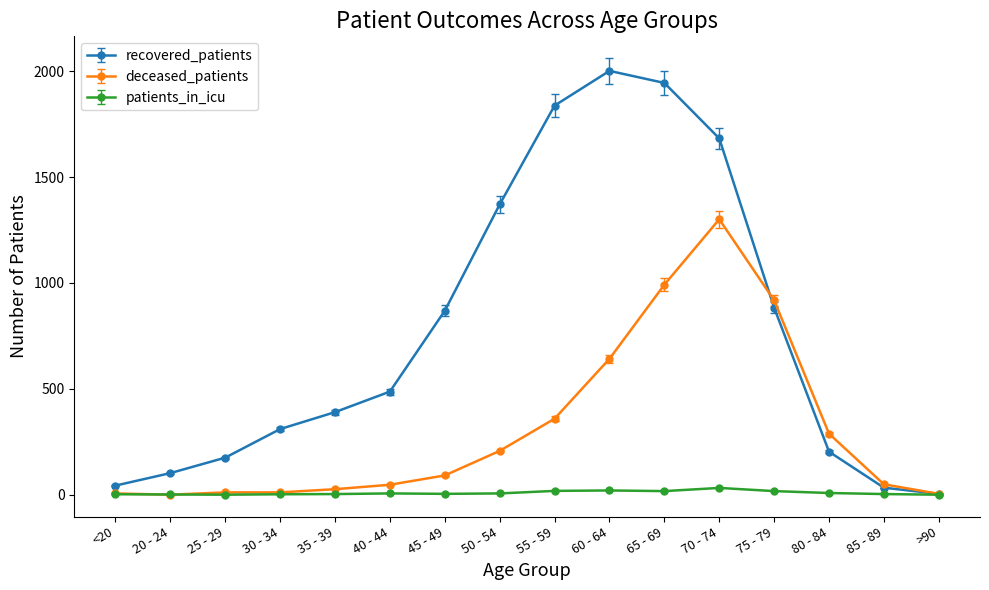

At which label does recovered_patients reach its peak?

60 - 64